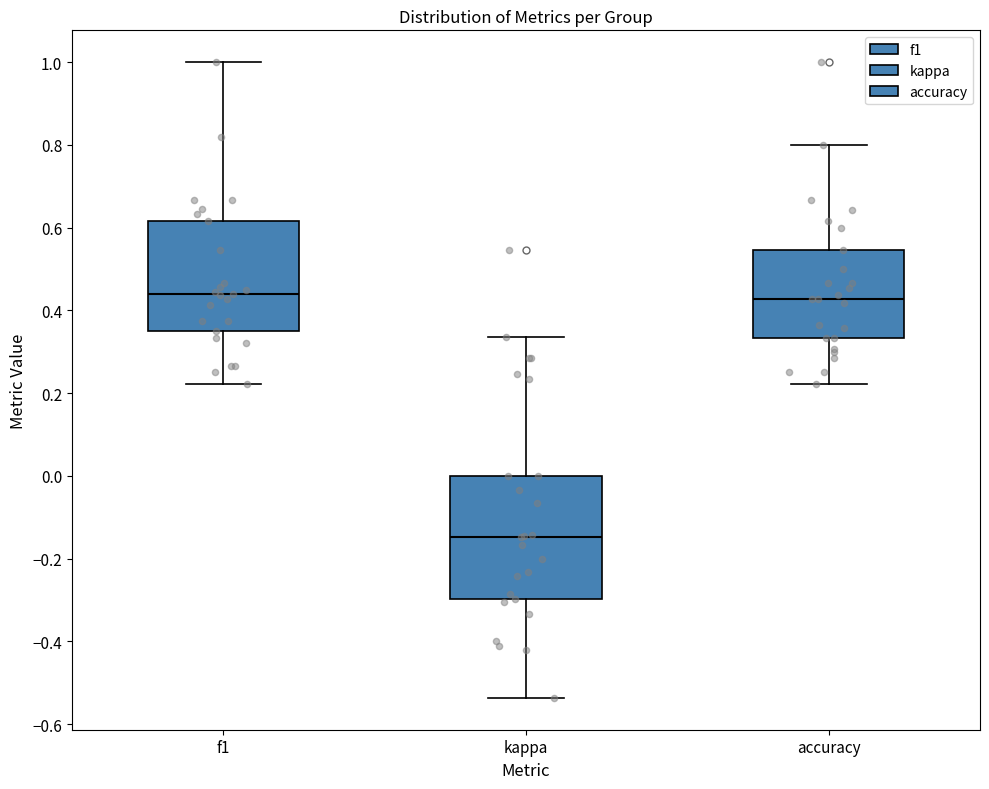

Where is the lower edge of the box for f1 on the y-axis? The values are not printed on the chart, so give them approximately, as read against the axis.

0.36